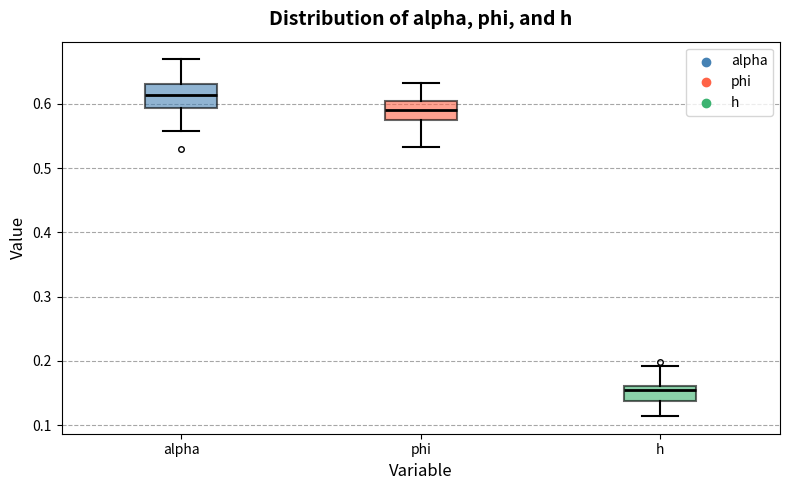

Reading left to right, read every box against the y-axis: the position of its median line, the range the box covers, and the ends of its whiskers. The values are not printed on the chart, so give them approximately, as read against the axis.

alpha: median 0.61, box 0.59 to 0.63, whiskers 0.56 to 0.67
phi: median 0.59, box 0.57 to 0.60, whiskers 0.53 to 0.63
h: median 0.15, box 0.14 to 0.16, whiskers 0.11 to 0.19